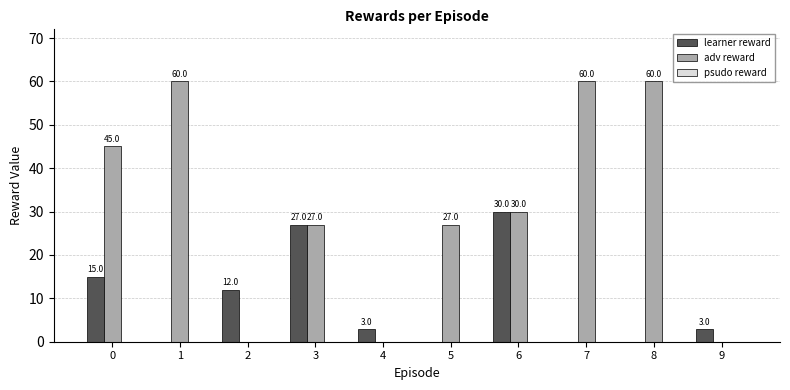

Between 3 and 8, which series saw the biggest shift?

adv reward